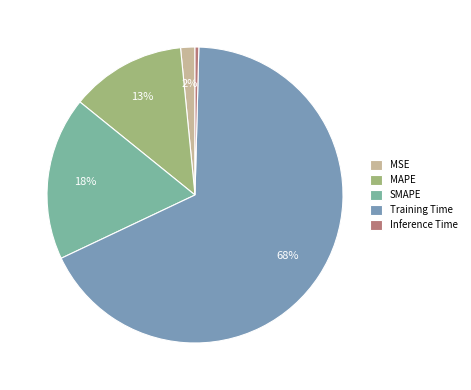

Which slice represents more than half of the pie?

Training Time